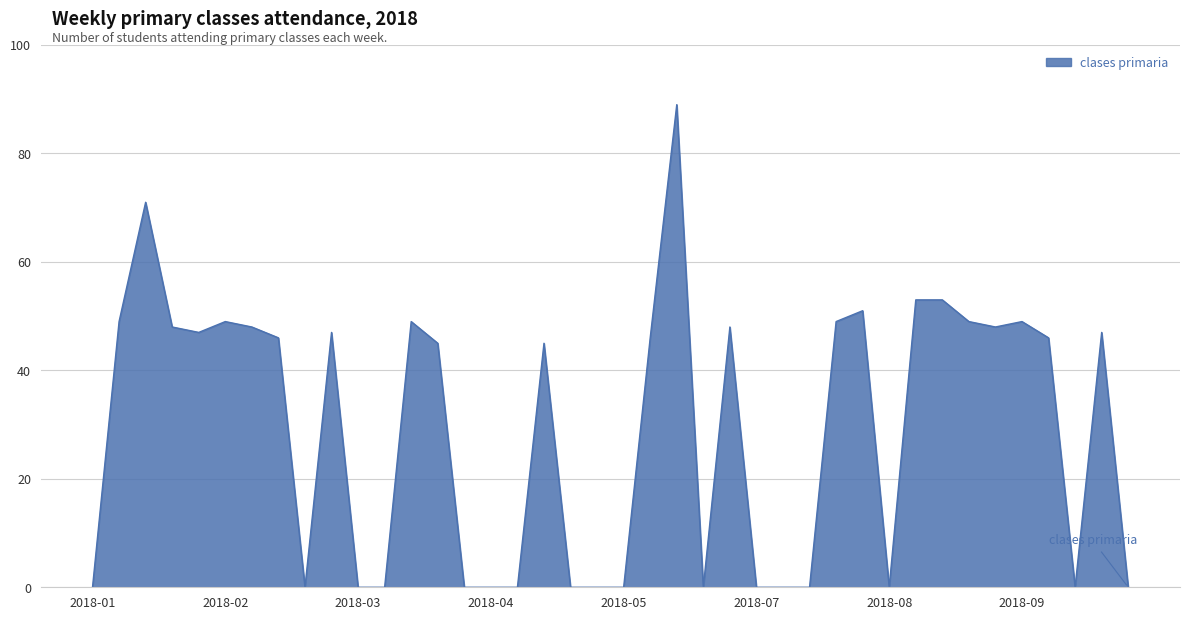

What is the sum of all values?

1172